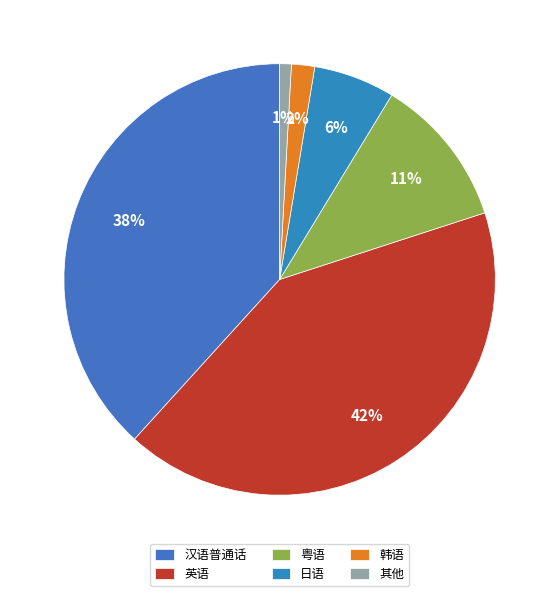

How many segments does this pie chart have?

6